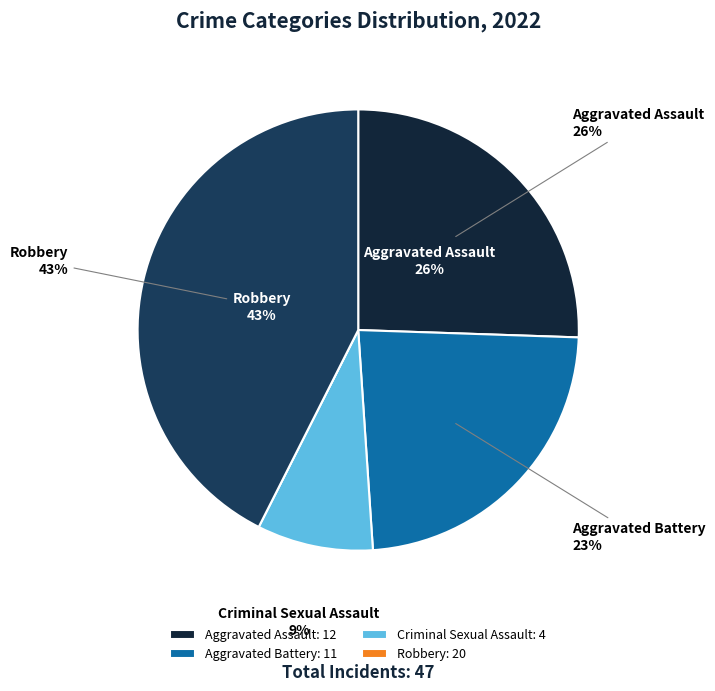

To the nearest percent, what is the difference between the Robbery and Aggravated Assault slice percentages?

17%